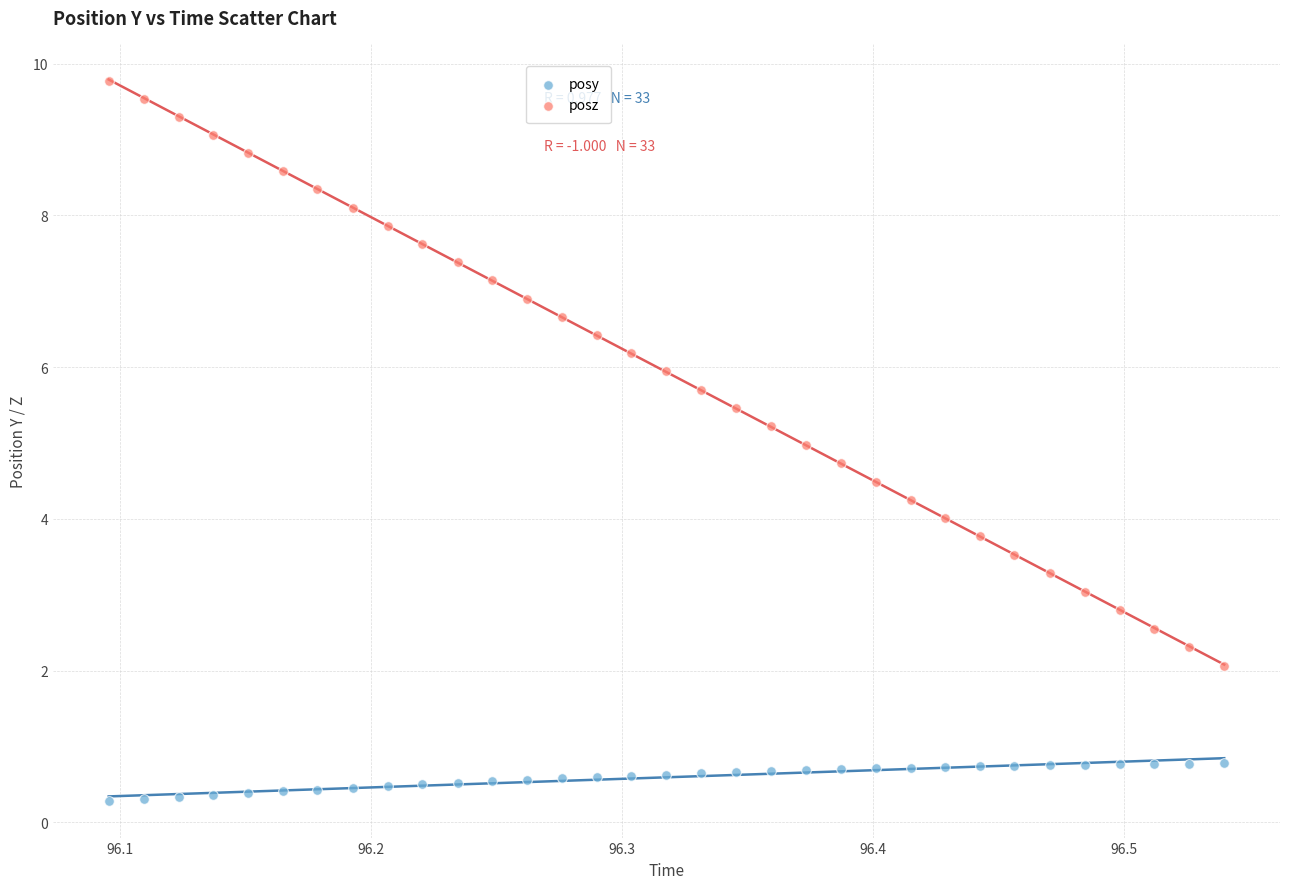

Which series contains the highest Y value?

posz